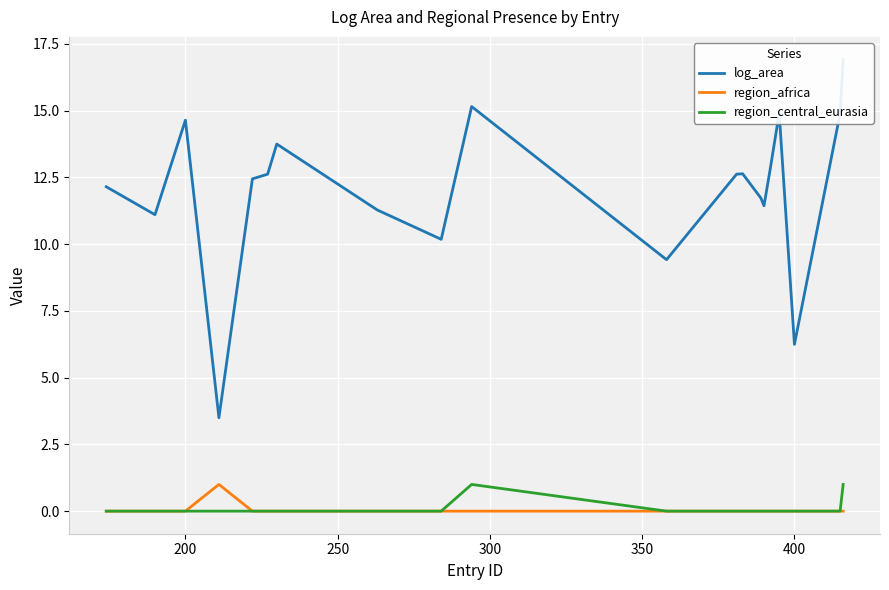

The region_africa series shows 0 at 200. True or false?

True